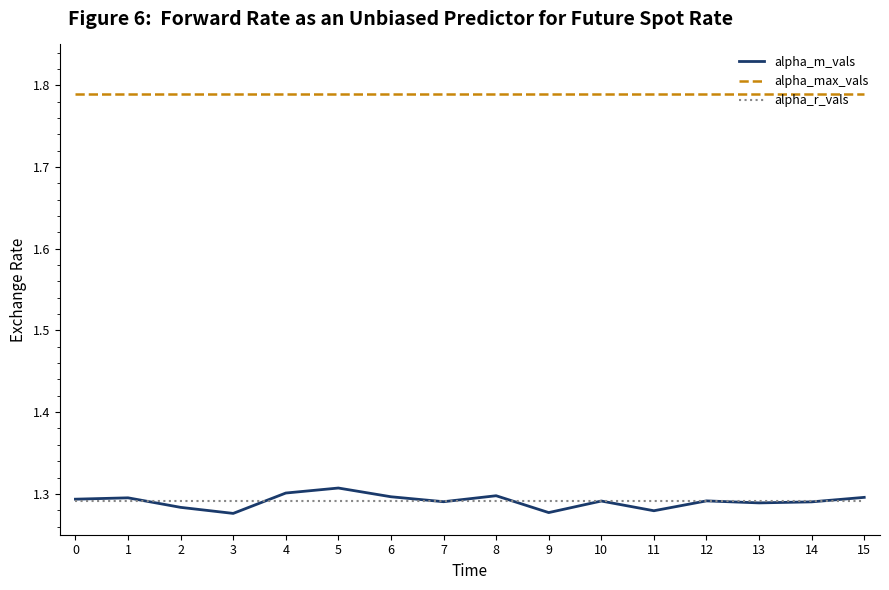

What are all the series names shown in the legend?

alpha_m_vals, alpha_max_vals, alpha_r_vals